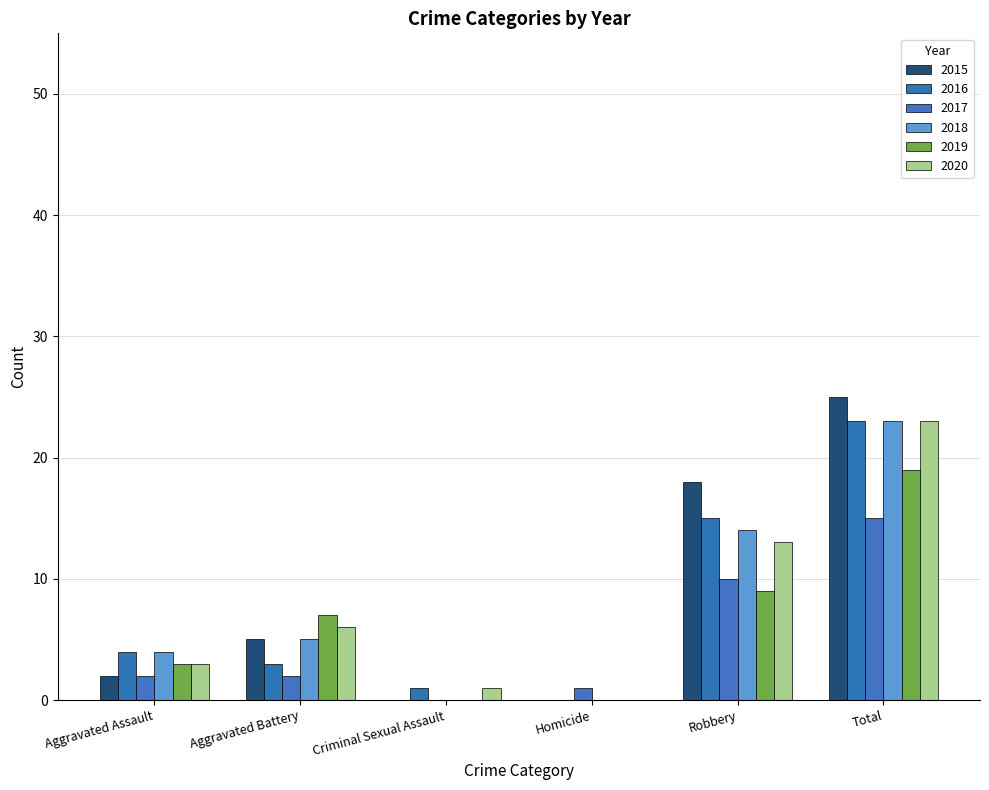

The value of 2015 at Total is 25. True or false?

True